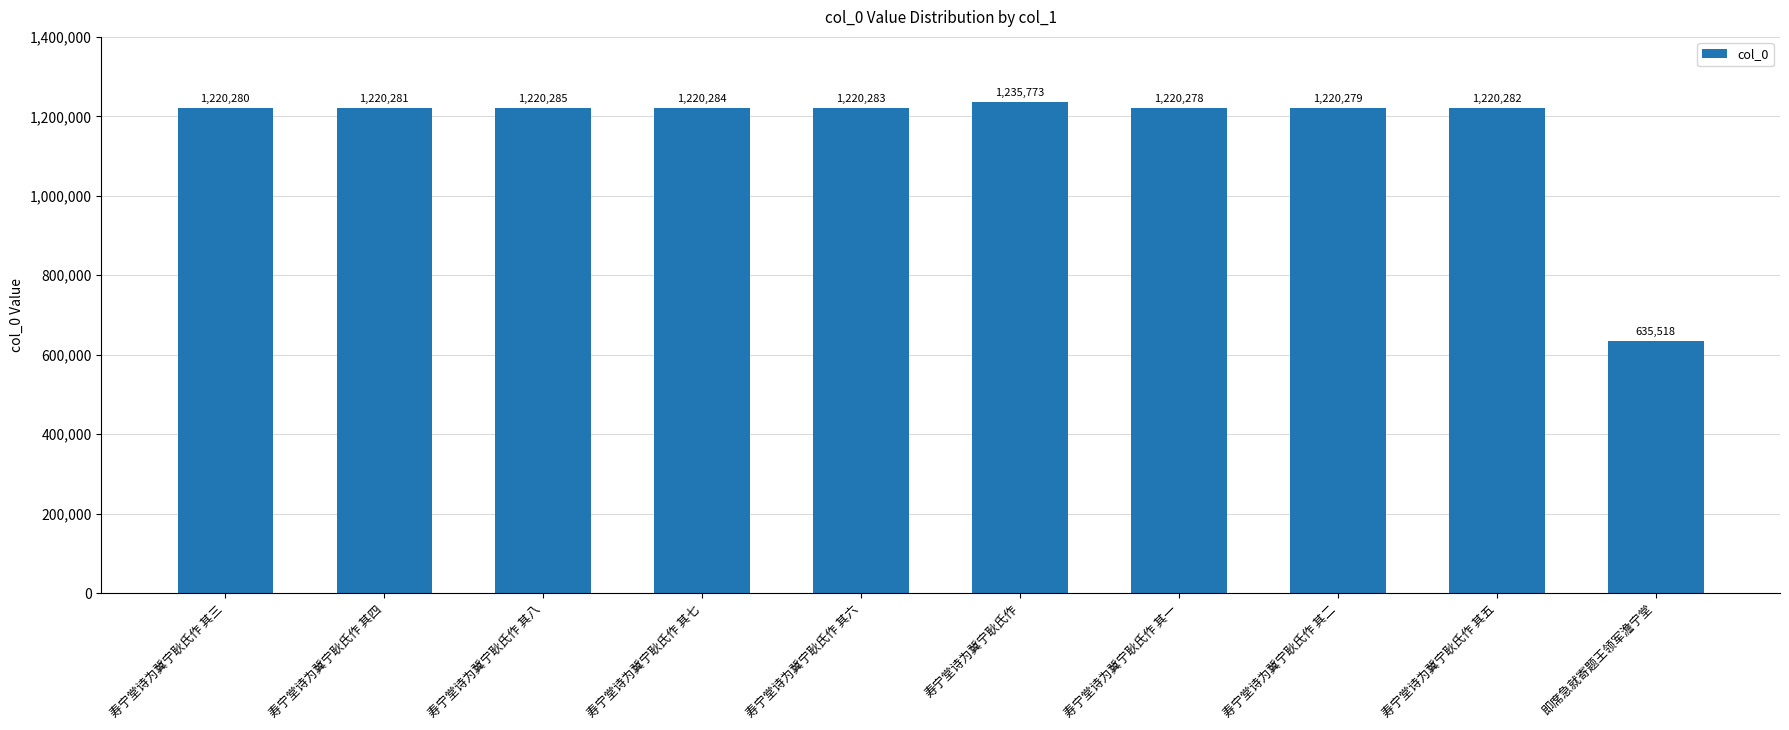

Reading right to left, list all the values displayed in this chart.

即席急就寄题王领军澹宁堂=635518	寿宁堂诗为冀宁耿氏作 其五=1220282	寿宁堂诗为冀宁耿氏作 其二=1220279	寿宁堂诗为冀宁耿氏作 其一=1220278	寿宁堂诗为冀宁耿氏作=1235773	寿宁堂诗为冀宁耿氏作 其六=1220283	寿宁堂诗为冀宁耿氏作 其七=1220284	寿宁堂诗为冀宁耿氏作 其八=1220285	寿宁堂诗为冀宁耿氏作 其四=1220281	寿宁堂诗为冀宁耿氏作 其三=1220280